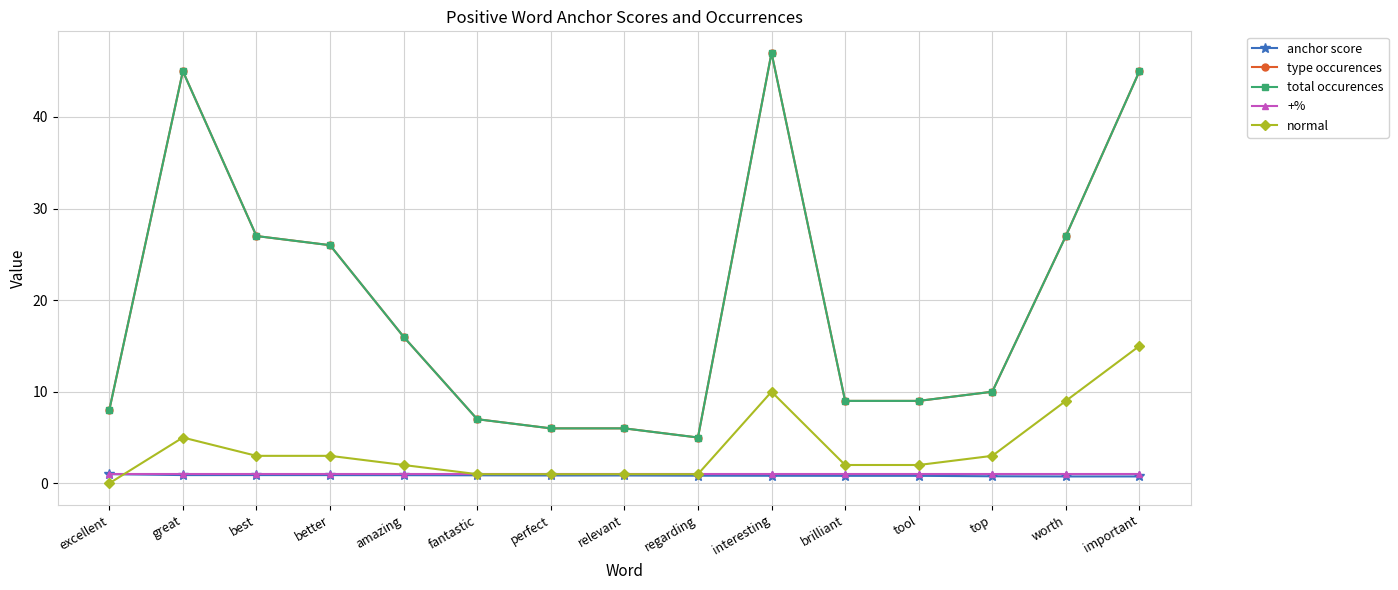

In normal, how many points are higher than both neighbors (excluding endpoints)?

2